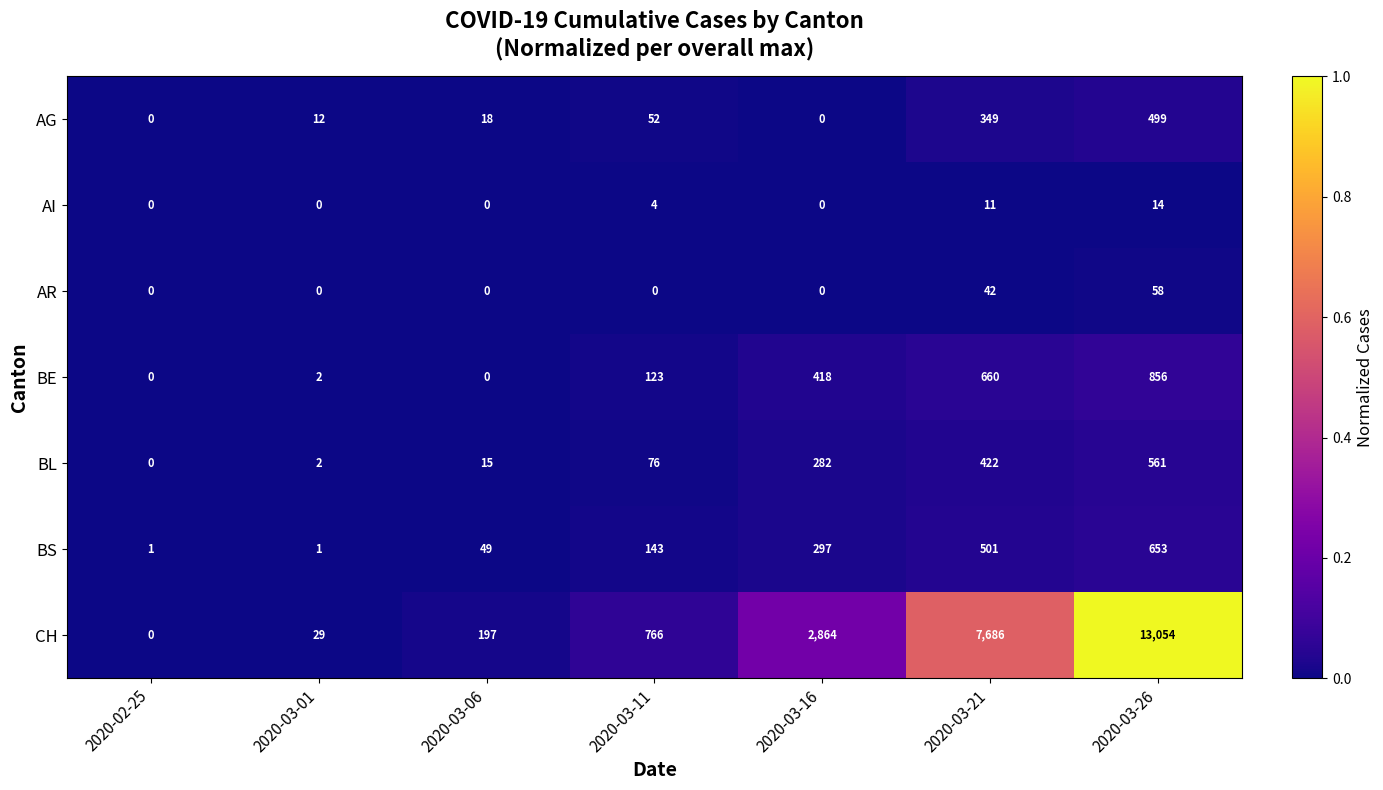

Which category has the highest value in the AG series?

2020-03-26